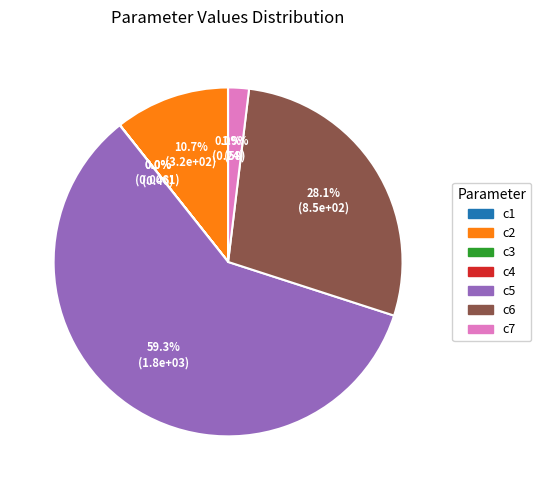

What is the majority slice?

c5